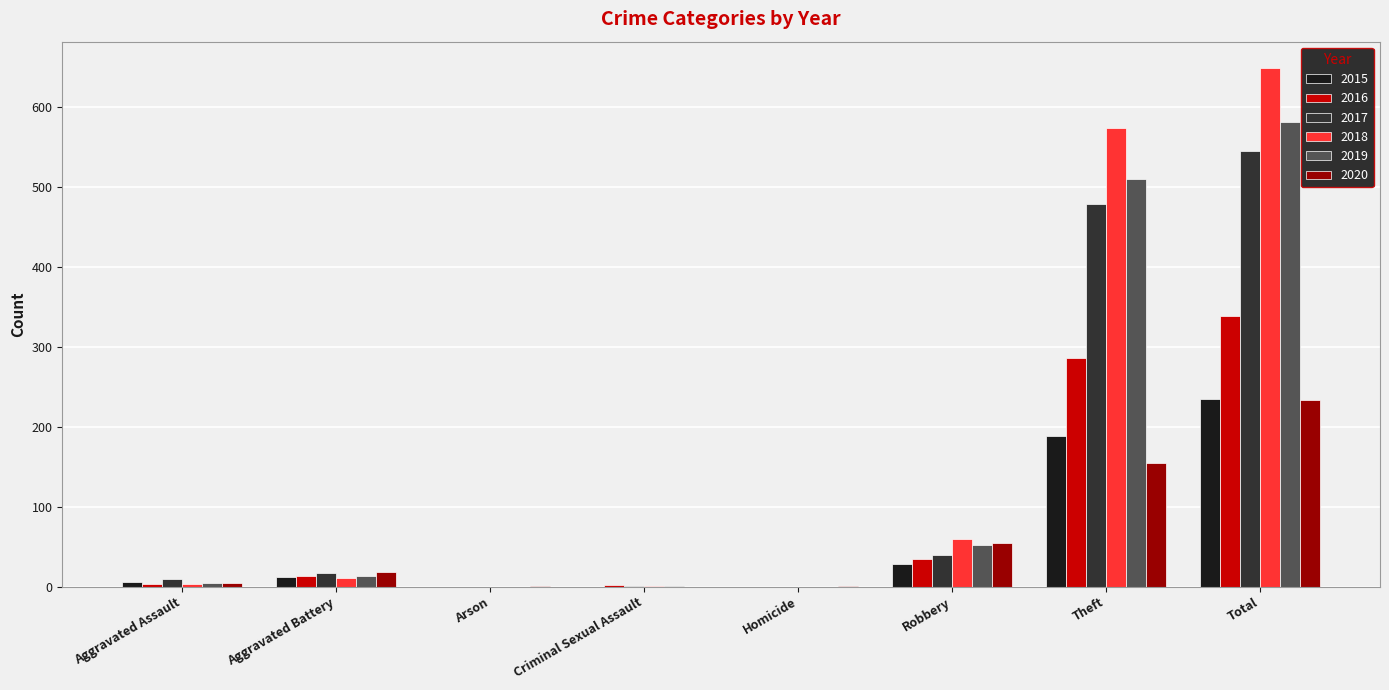

What is the total value across all series at Robbery?

268